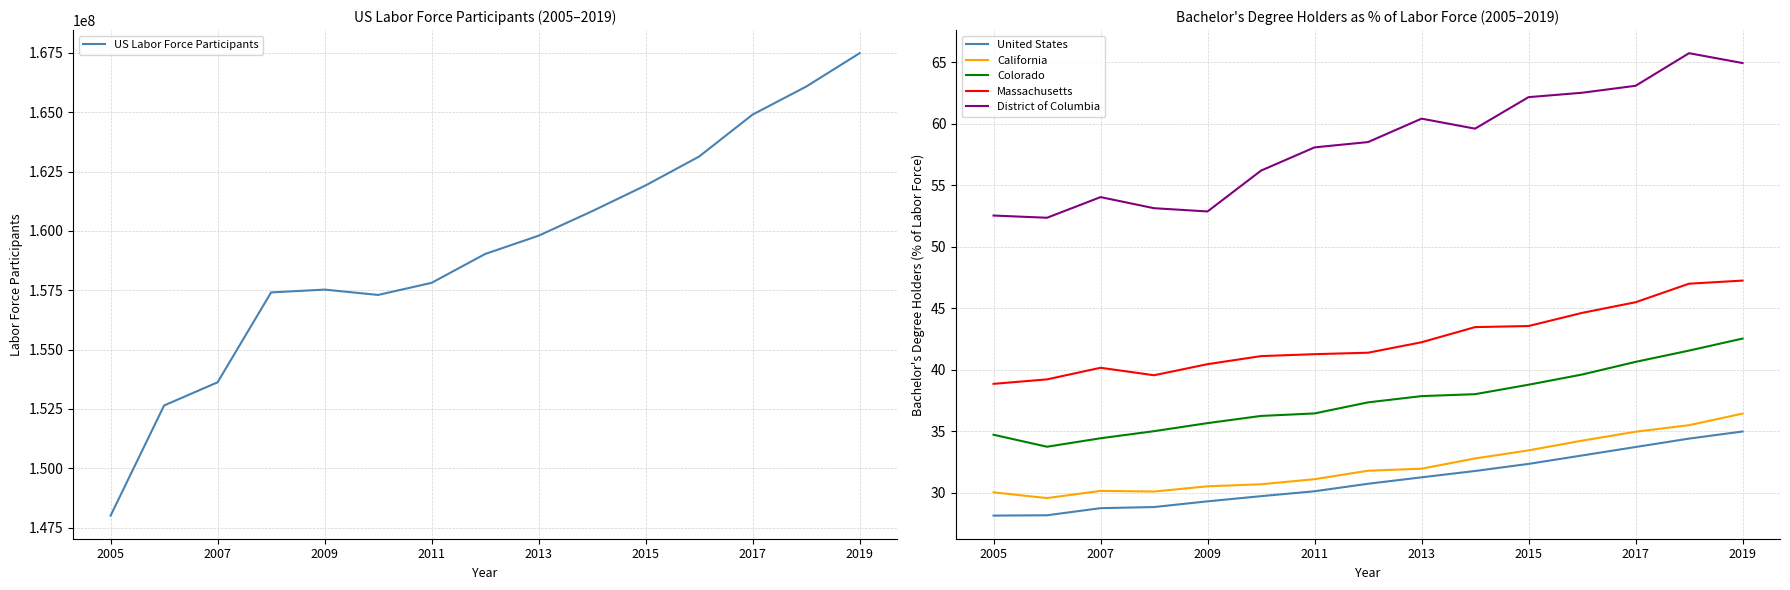

What is the minimum value for United States?

28.2